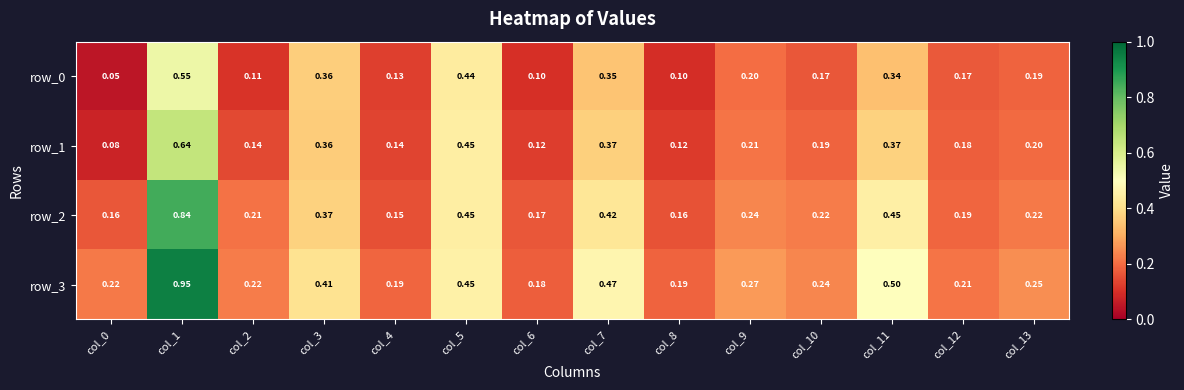

The row_1 series shows 0.3 at col_5. True or false?

False